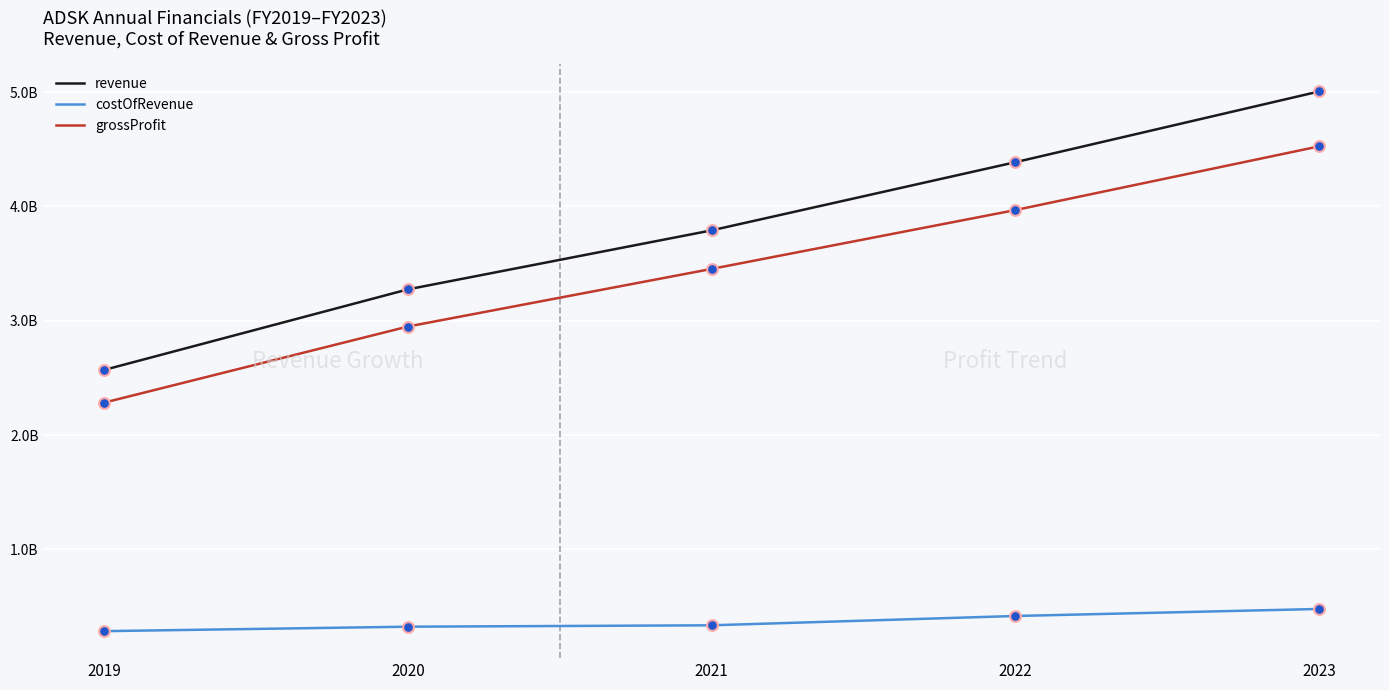

Is the value of grossProfit at 2020 greater than the value of revenue at 2021?

No